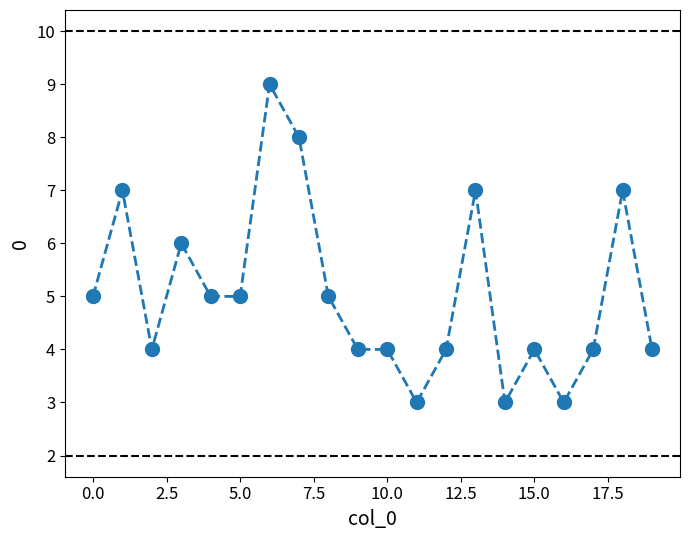

What is the sum of all values?

101